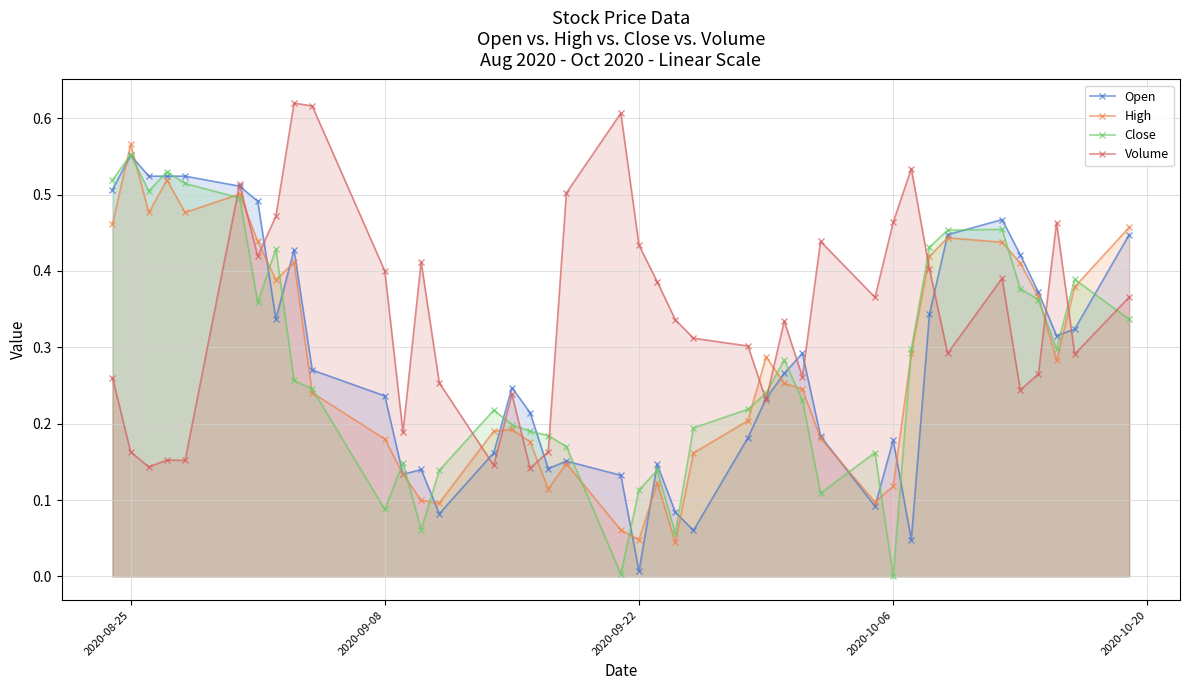

Which series has the largest total across all categories?

Volume